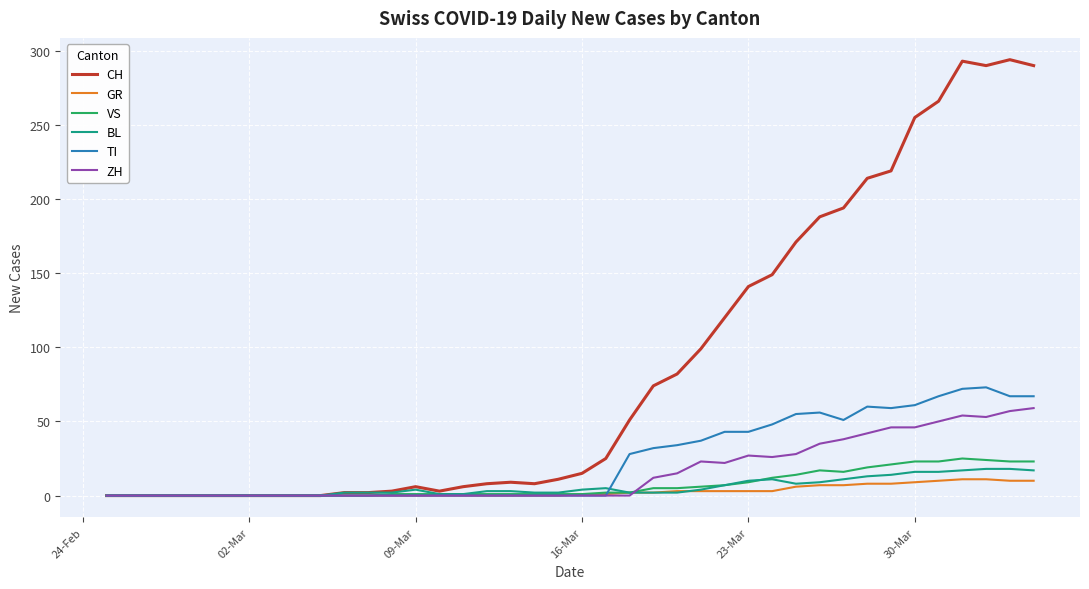

What is the average value of the ZH series?

16